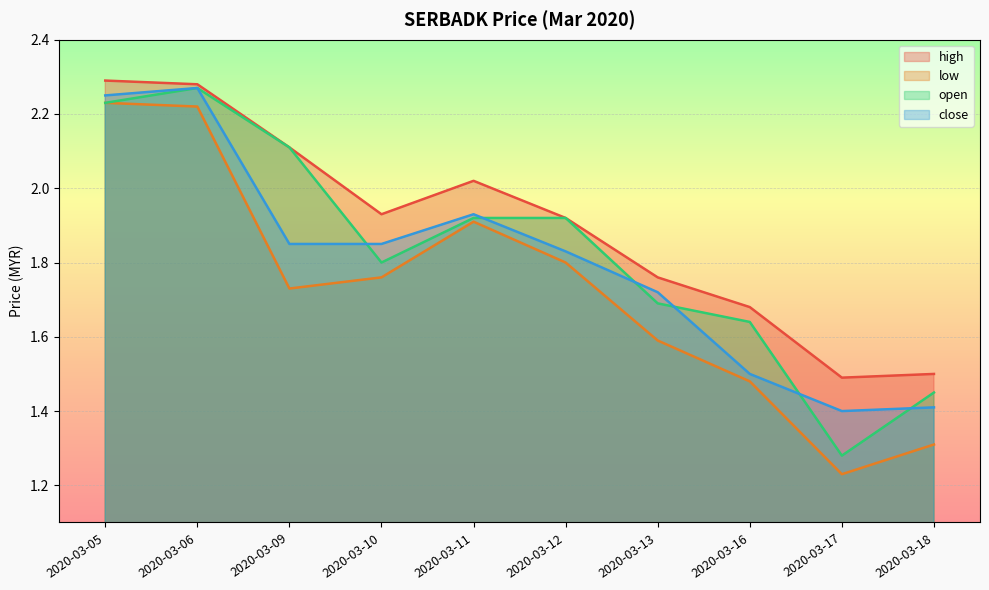

Which has a higher value, 2020-03-11 or 2020-03-16?

2020-03-11